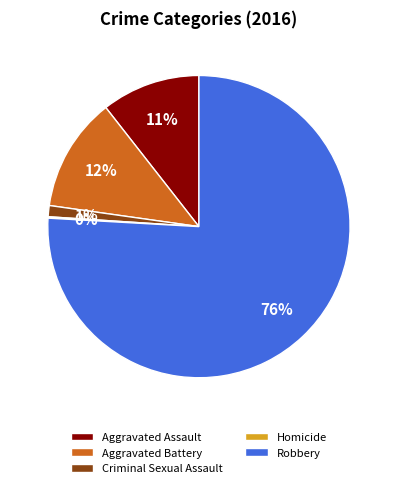

Do Aggravated Battery and Robbery together represent more than half of the pie?

Yes